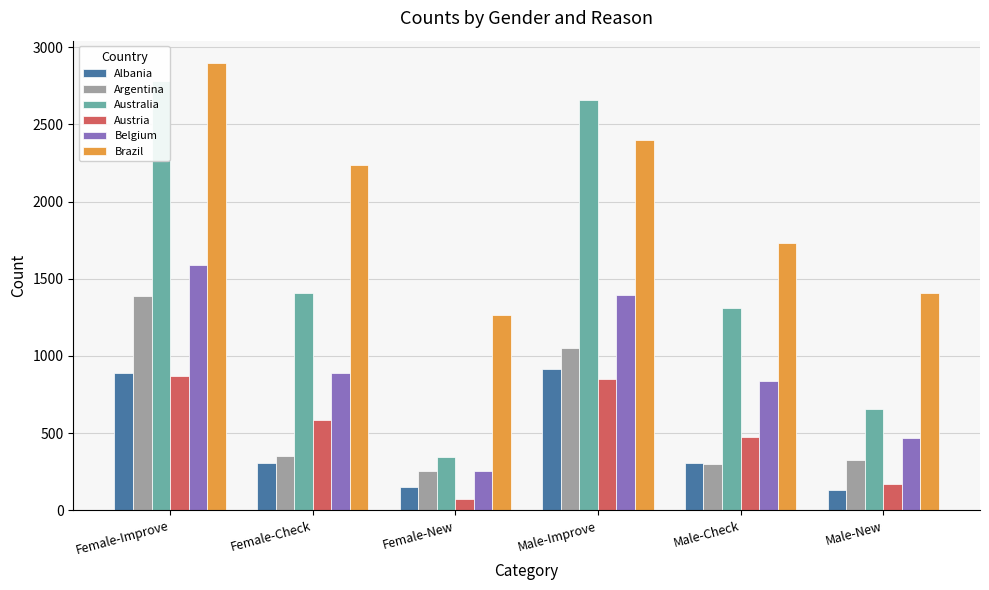

Reading left to right, transcribe all the data shown in this chart.

Albania: Female-Improve=888	Female-Check=310	Female-New=152	Male-Improve=918	Male-Check=307	Male-New=129
Argentina: Female-Improve=1389	Female-Check=350	Female-New=253	Male-Improve=1049	Male-Check=300	Male-New=327
Australia: Female-Improve=2783	Female-Check=1407	Female-New=347	Male-Improve=2655	Male-Check=1309	Male-New=654
Austria: Female-Improve=872	Female-Check=584	Female-New=72	Male-Improve=853	Male-Check=477	Male-New=170
Belgium: Female-Improve=1588	Female-Check=890	Female-New=256	Male-Improve=1396	Male-Check=840	Male-New=471
Brazil: Female-Improve=2897	Female-Check=2234	Female-New=1263	Male-Improve=2397	Male-Check=1731	Male-New=1405